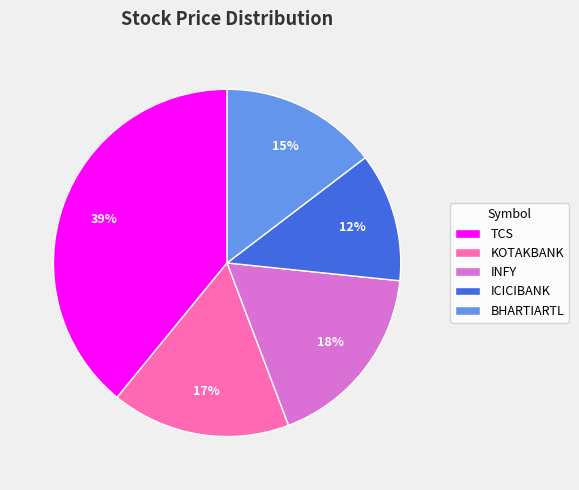

The KOTAKBANK slice represents 17% of the pie. True or false?

True